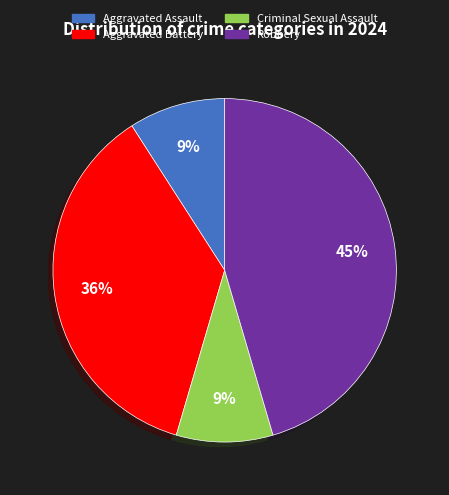

Is Robbery the majority of the pie?

No